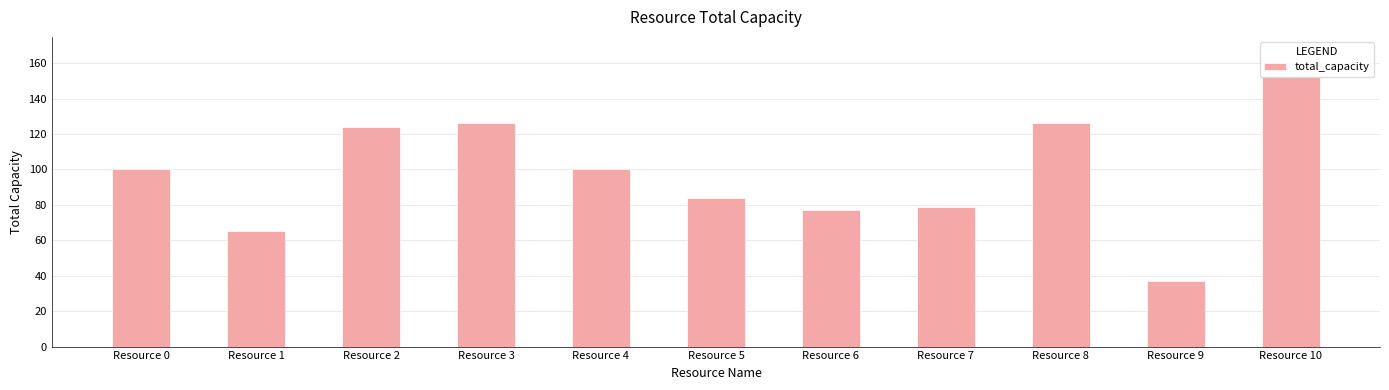

How many series are shown in this chart?

1